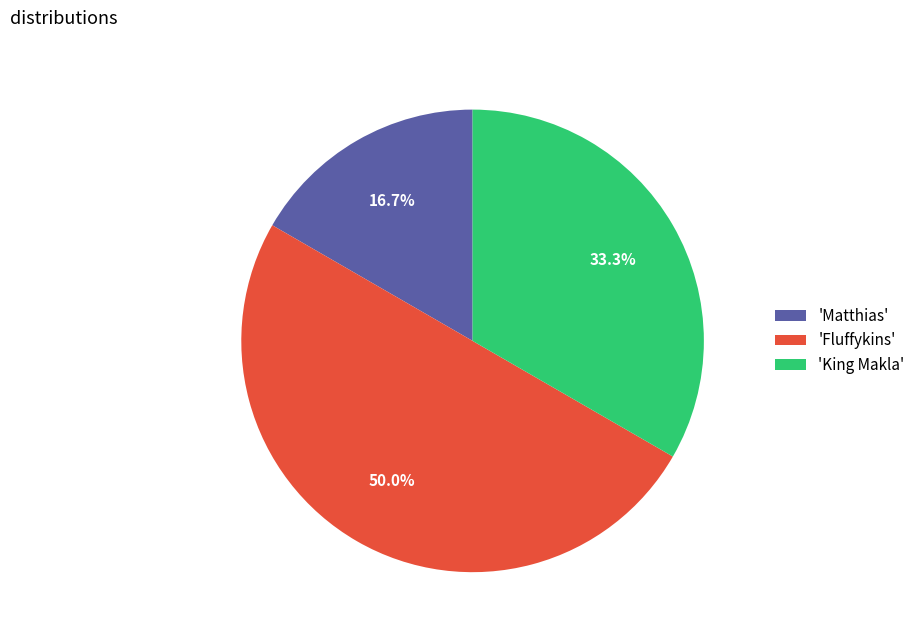

Rank the categories by value from lowest to highest.

'Matthias', 'King Makla', 'Fluffykins'